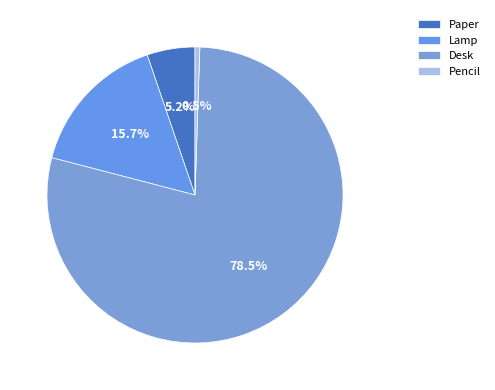

To the nearest percent, what portion does Lamp represent?

16%